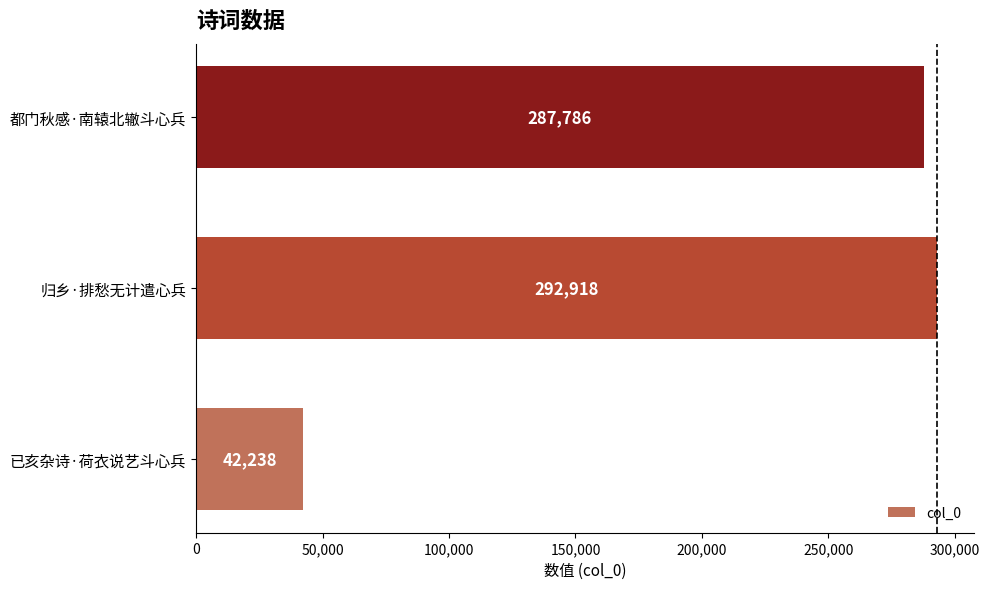

Which label corresponds to the largest value in the chart?

归乡·排愁无计遣心兵